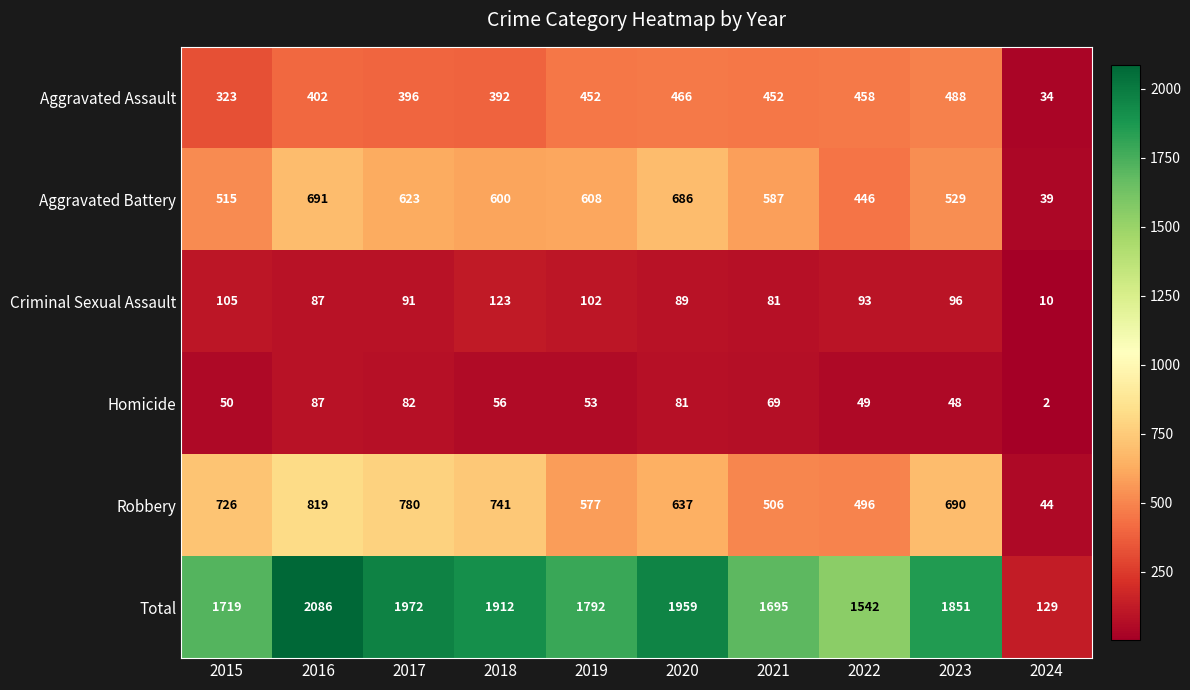

Count the number of data series in this chart.

6